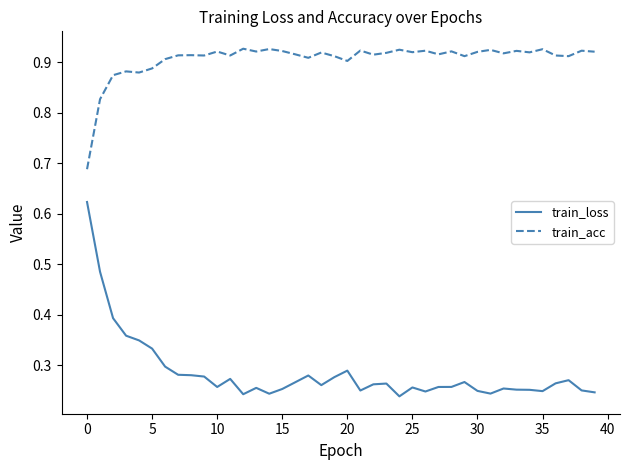

Which series has the largest range (max minus min)?

train_loss